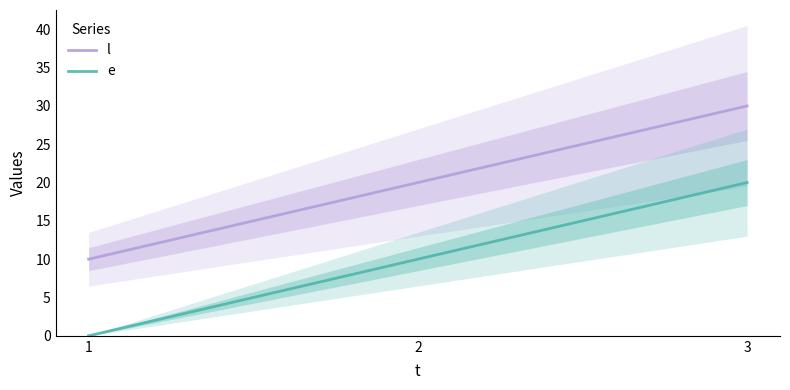

How many data points does each series have?

3